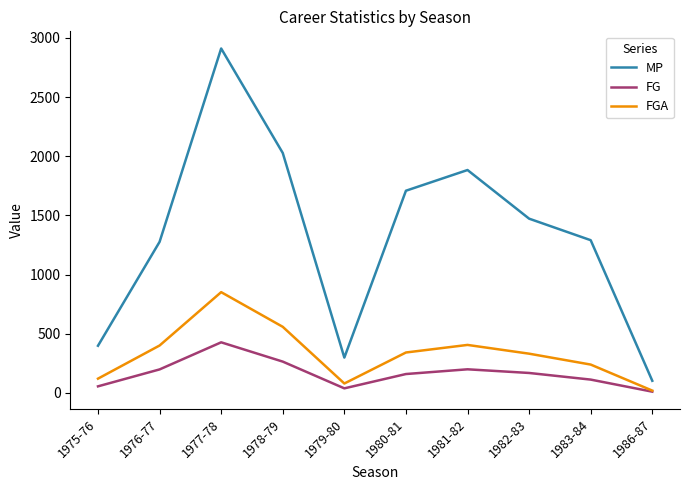

Is this an area chart (filled region under the line)?

No